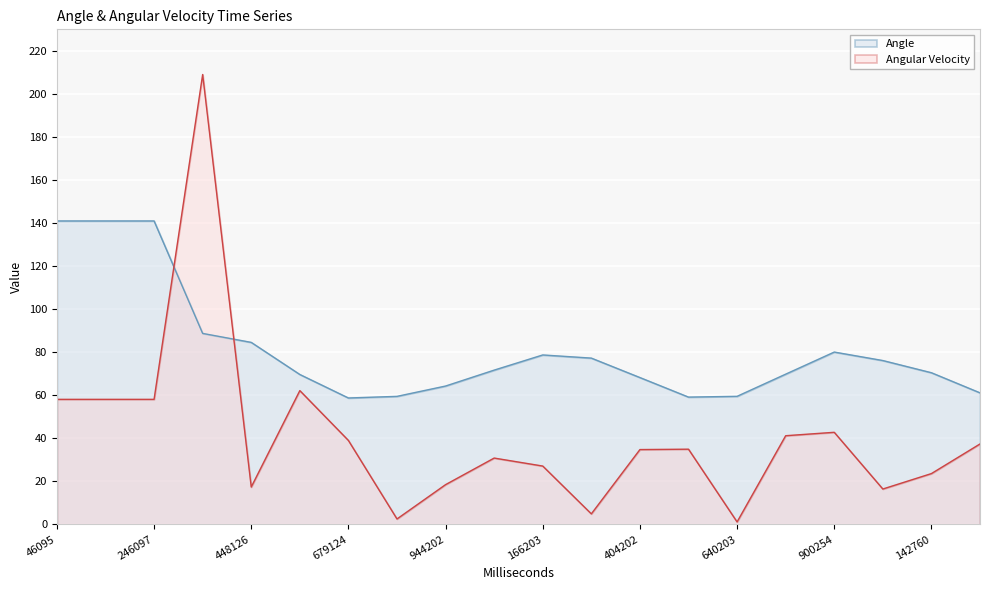

List the labels in order of Angular Velocity value, smallest first.

640203, 807686, 279205, 64758, 448126, 944202, 142760, 166203, 40203, 404202, 517202, 244758, 679124, 771204, 900254, 46095, 108094, 246097, 545125, 319094